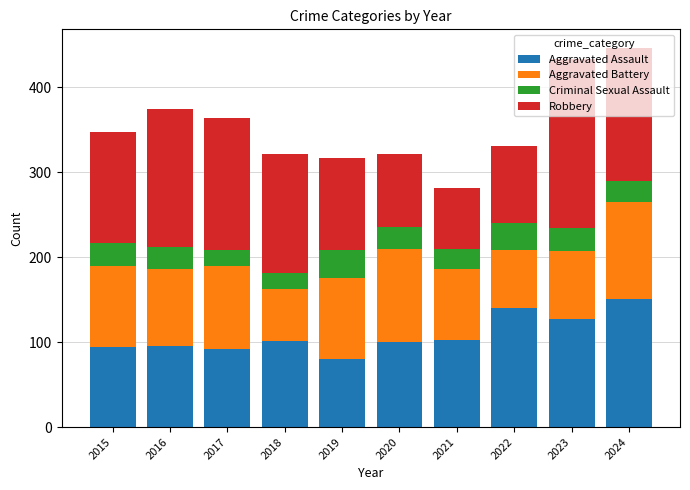

What is the total value across all series at 2020?

322